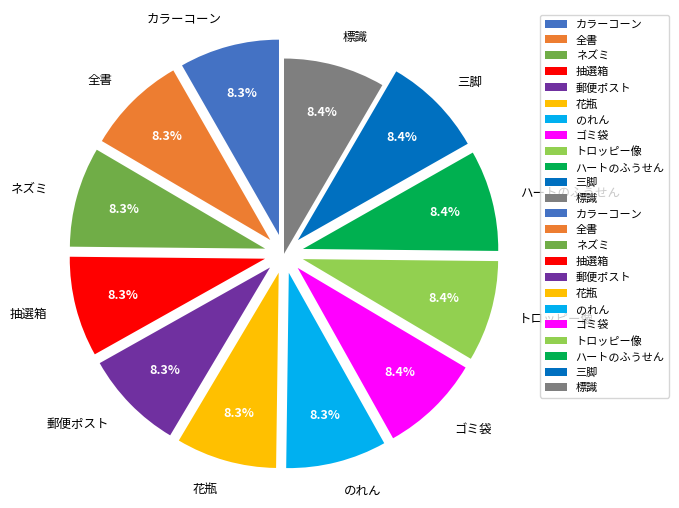

Is there a majority slice in this chart?

No